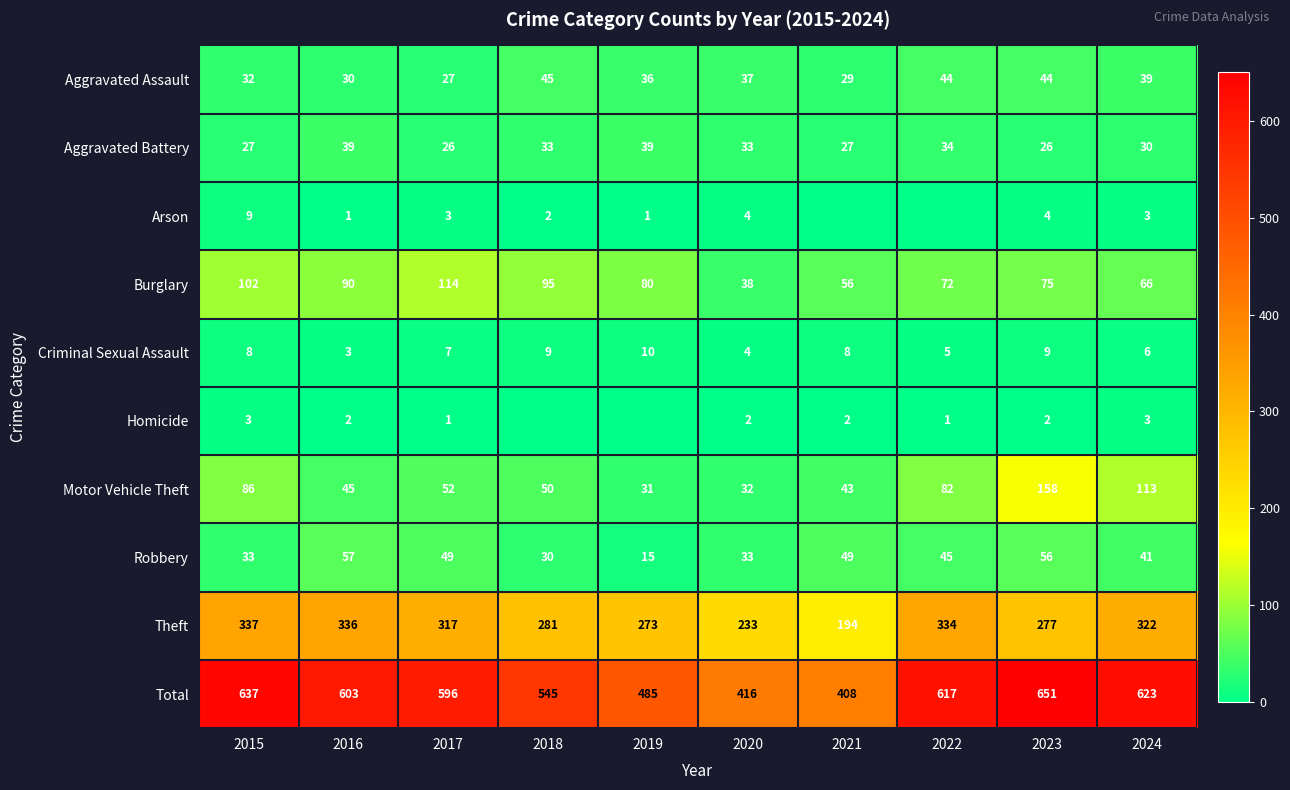

What is the difference between the highest and lowest values at 2020?

414